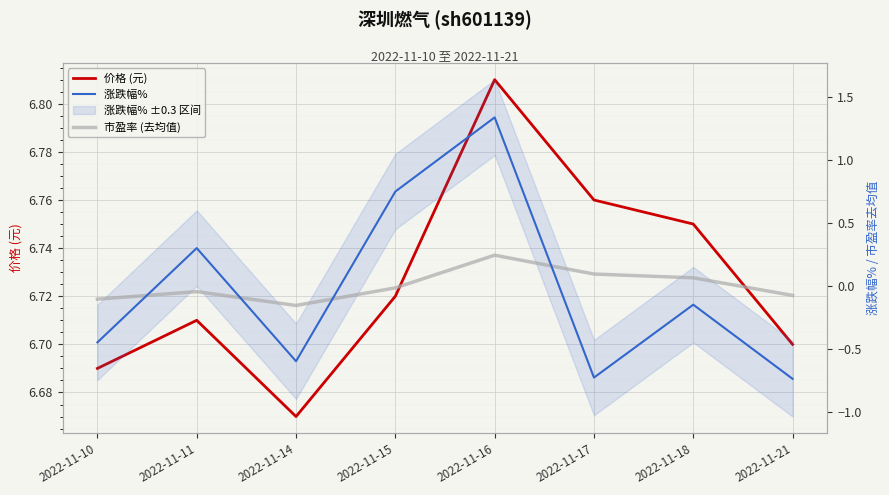

At how many categories does at least one series exceed 5?

8